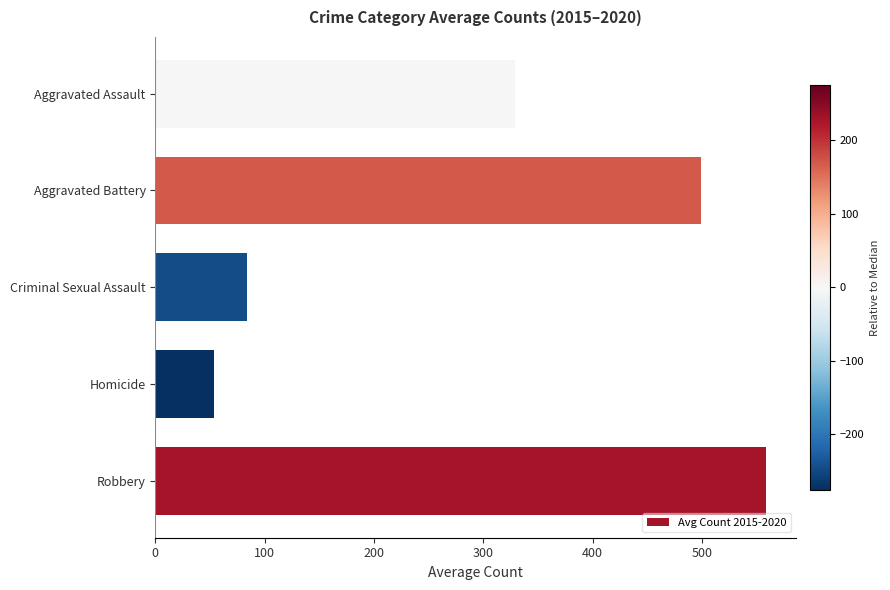

What is the change in value from Robbery to Aggravated Battery?

-59.7